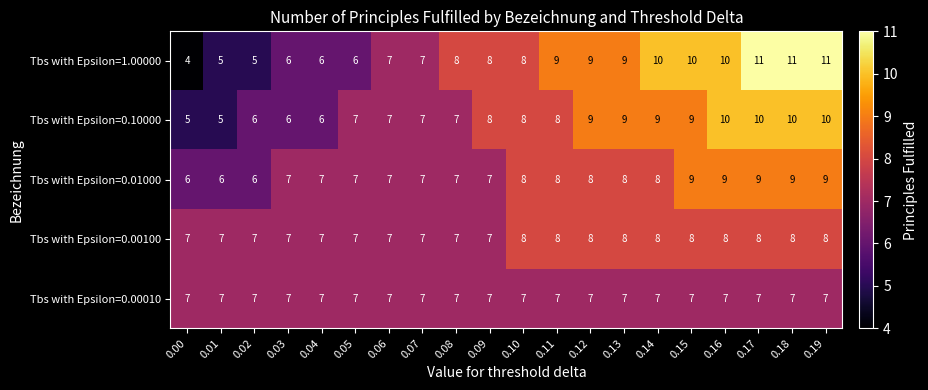

What is the average value of the Tbs with Epsilon=0.01000 series?

8